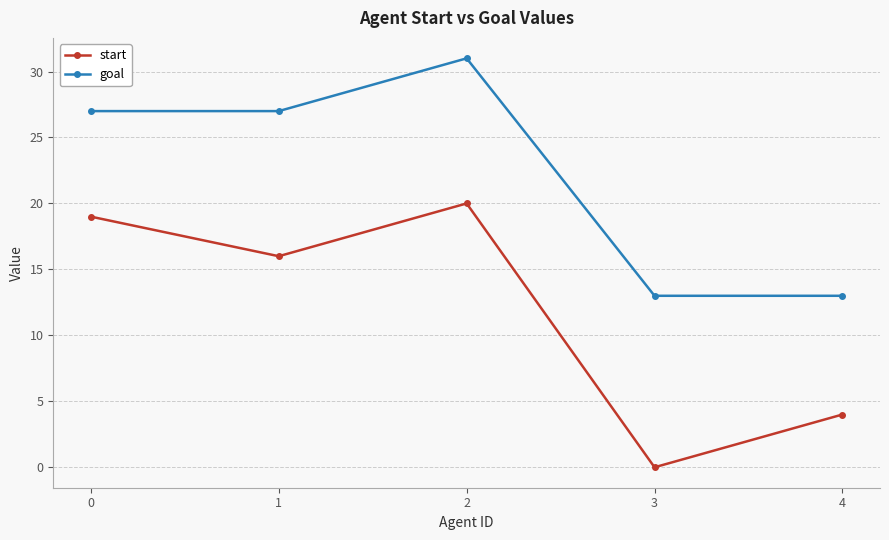

At which category is the sum across all series the highest?

2